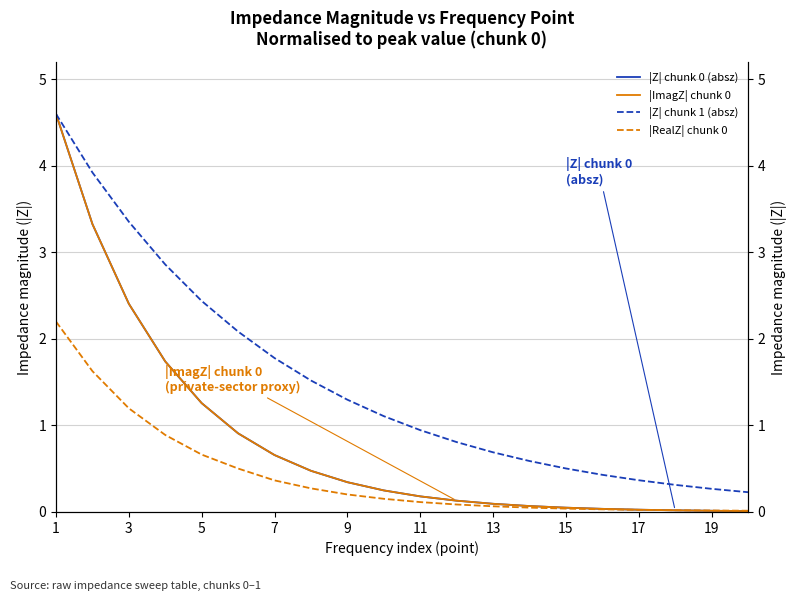

True or false: |Z| chunk 0 (absz) has more than 0 points higher than both neighbors.

False